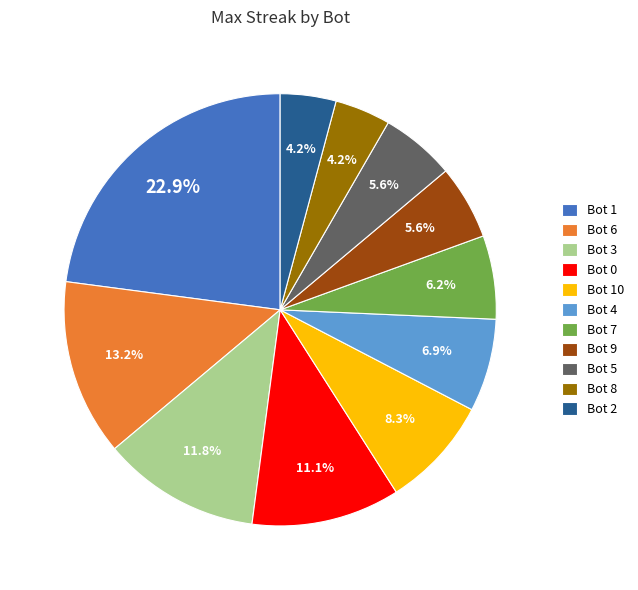

Is Bot 5 the majority of the pie?

No